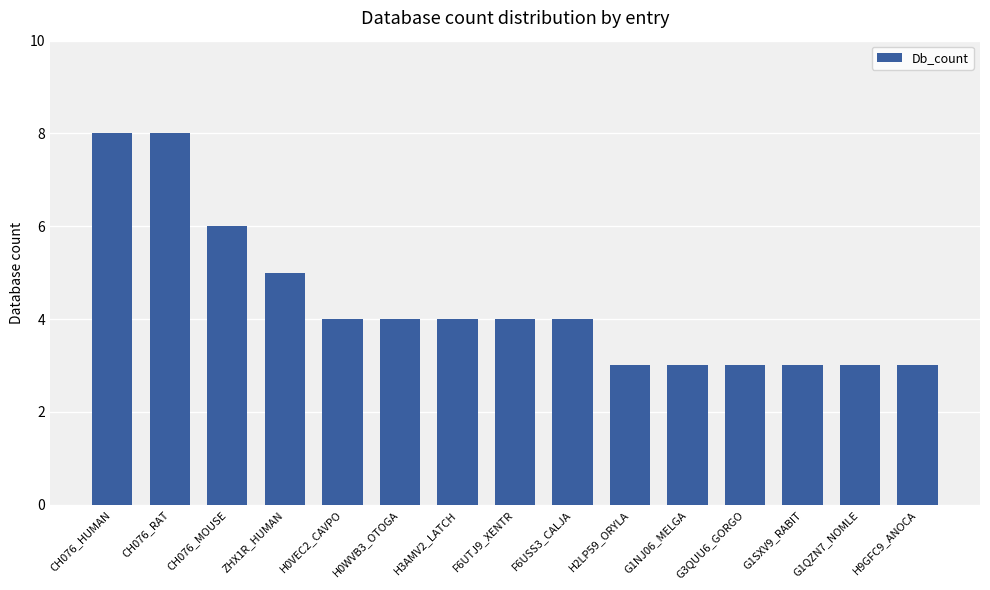

True or false: the data shows 2 at G1NJ06_MELGA.

False